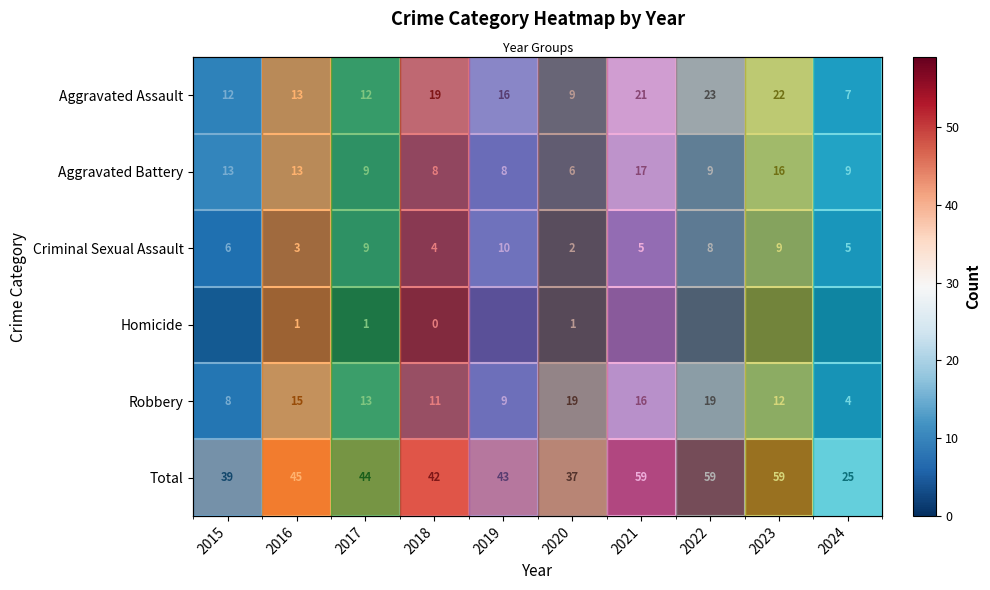

Rank the series at 2019 from lowest to highest value.

Homicide, Aggravated Battery, Robbery, Criminal Sexual Assault, Aggravated Assault, Total